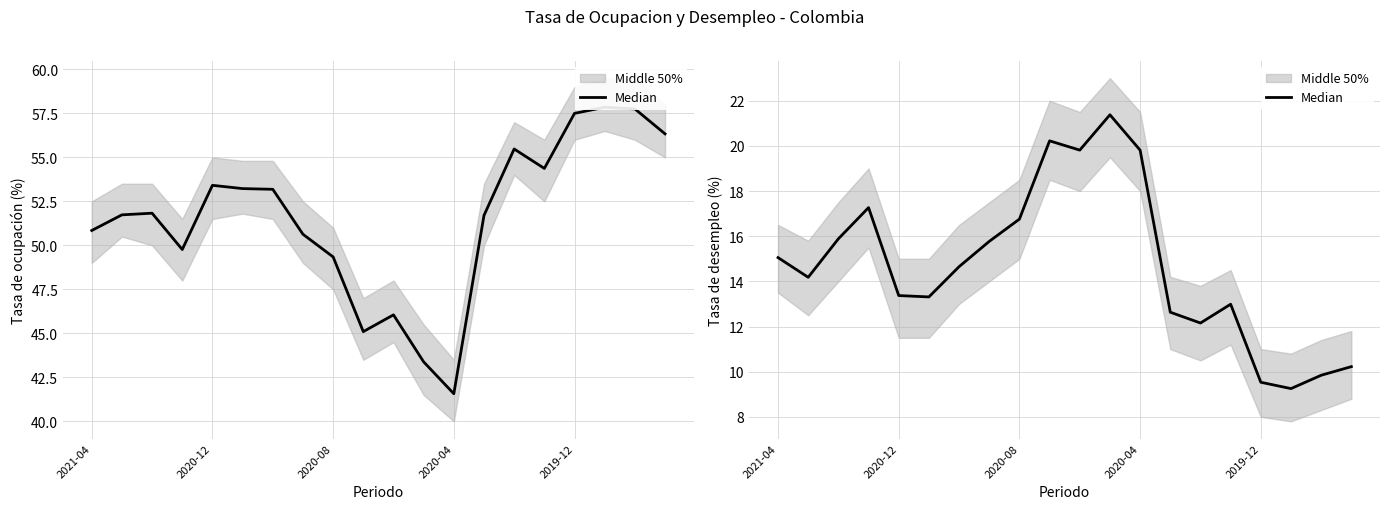

What is the label of the 7th point from the right?

13